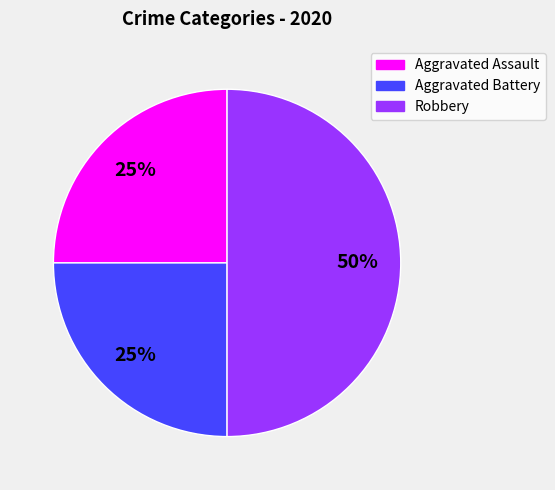

To the nearest percent, what is the difference between the largest and smallest slice percentages?

25%